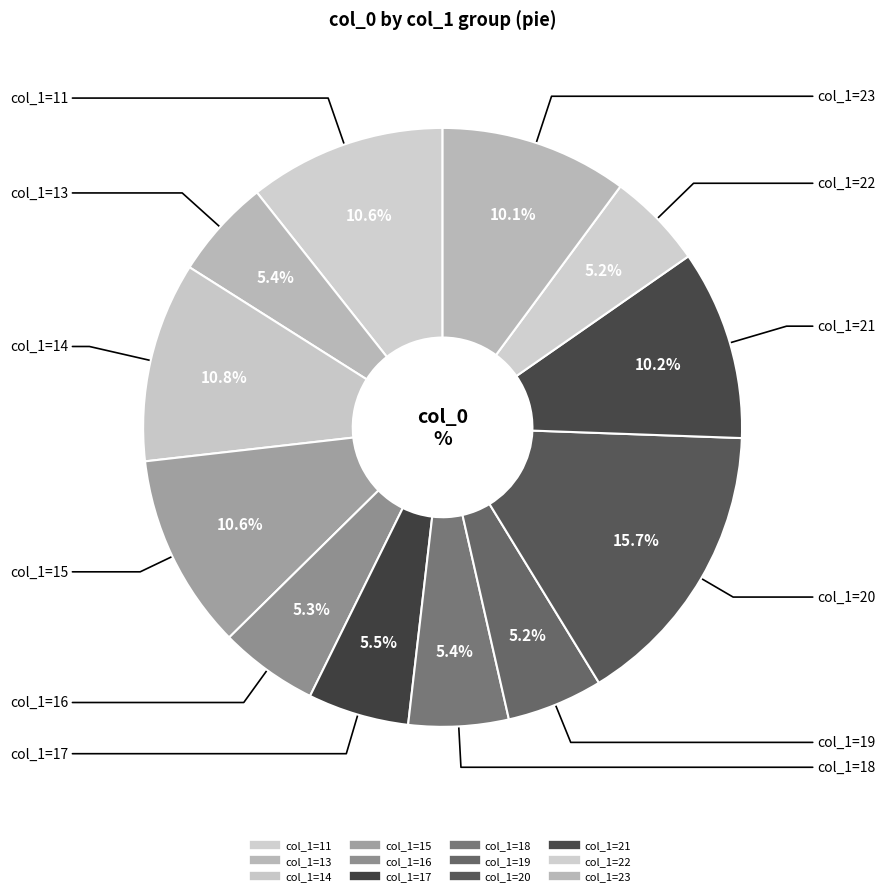

Does 21 represent more than half of the total?

No